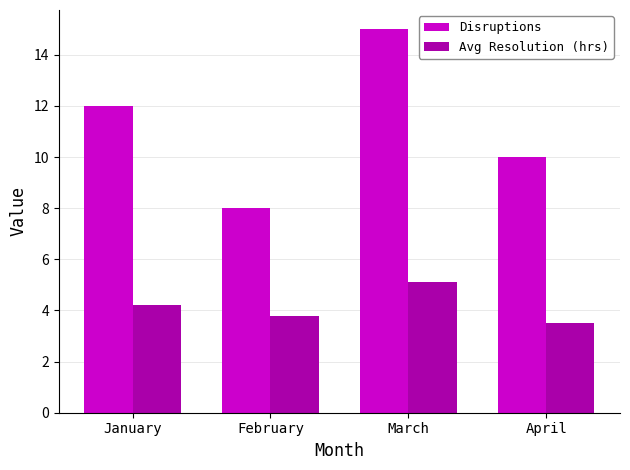

The Avg Resolution (hrs) series shows 1.4 at April. True or false?

False